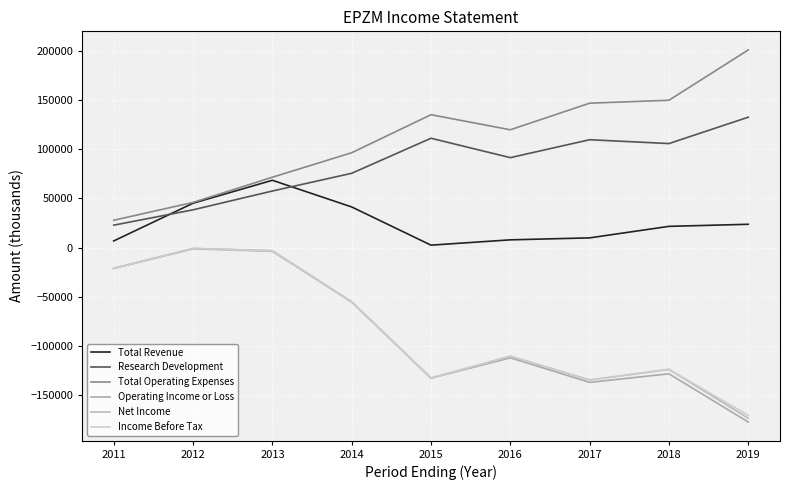

Read the Income Before Tax value at 2012.

-700